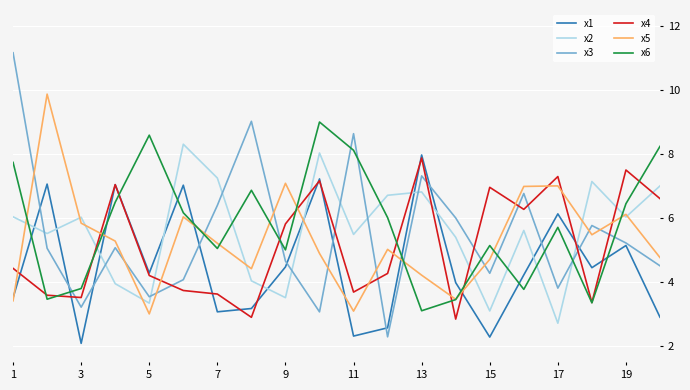

Which series has the widest spread of values?

x3